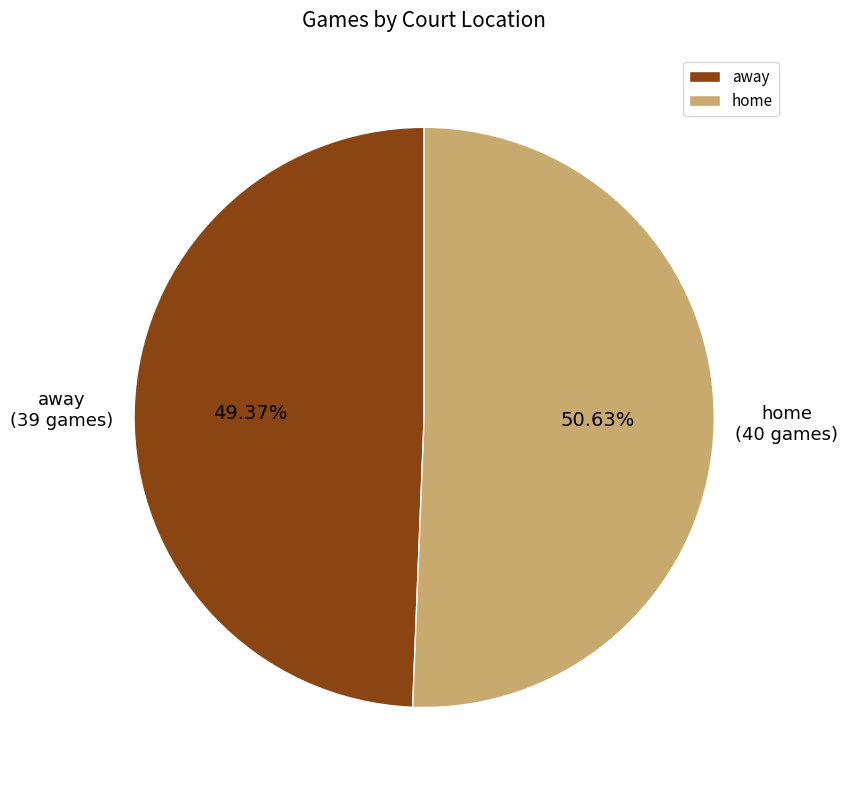

The away slice represents 49% of the pie. True or false?

True